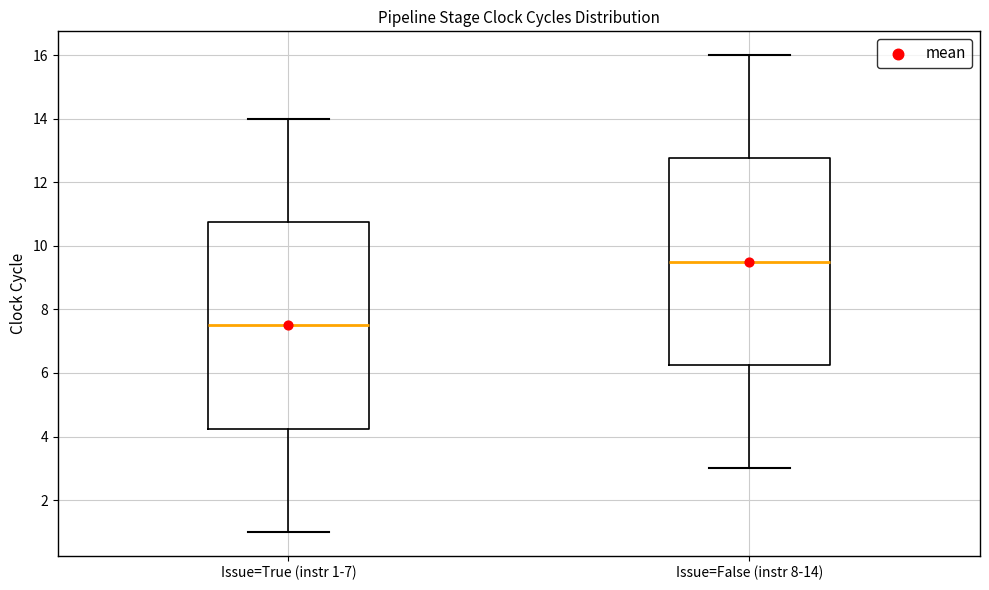

Reading left to right, transcribe this box plot: for each box, give where its median line is, the range the box spans, and where its two whiskers end, as read against the y-axis. The values are not printed on the chart, so give them approximately, as read against the axis.

Issue=True (instr 1-7): median 7.6, box 4.2 to 10.8, whiskers 1.0 to 14.0
Issue=False (instr 8-14): median 9.6, box 6.2 to 12.8, whiskers 3.0 to 16.0